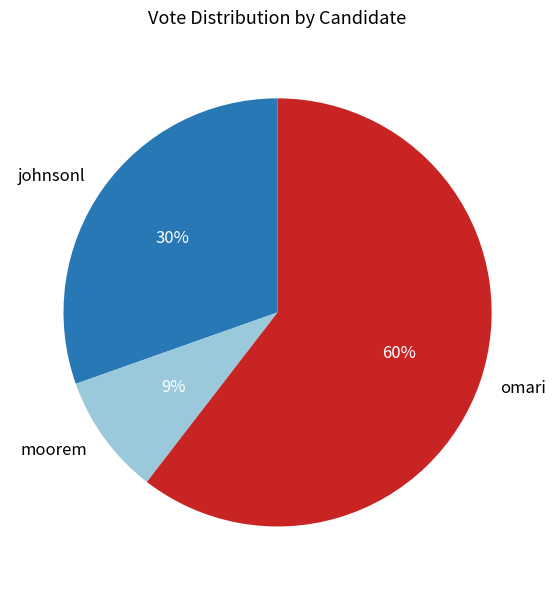

To the nearest percent, what is the average slice percentage?

33%